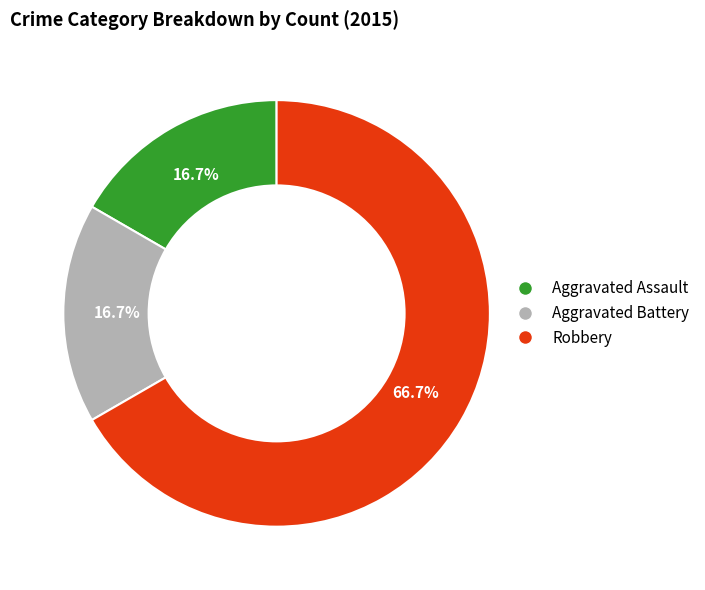

Which slice represents more than half of the pie?

Robbery